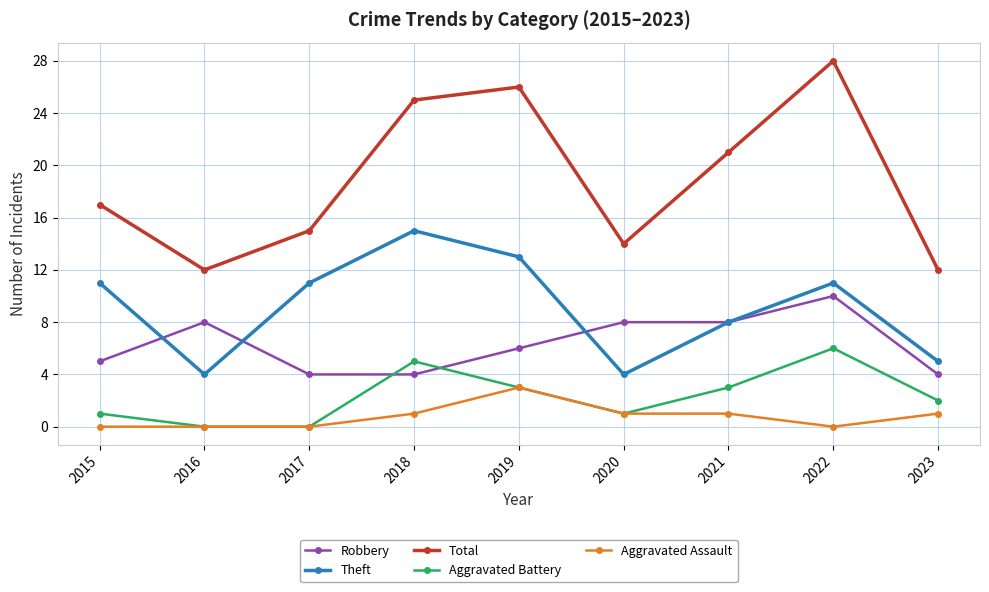

How many data points does each series have?

9